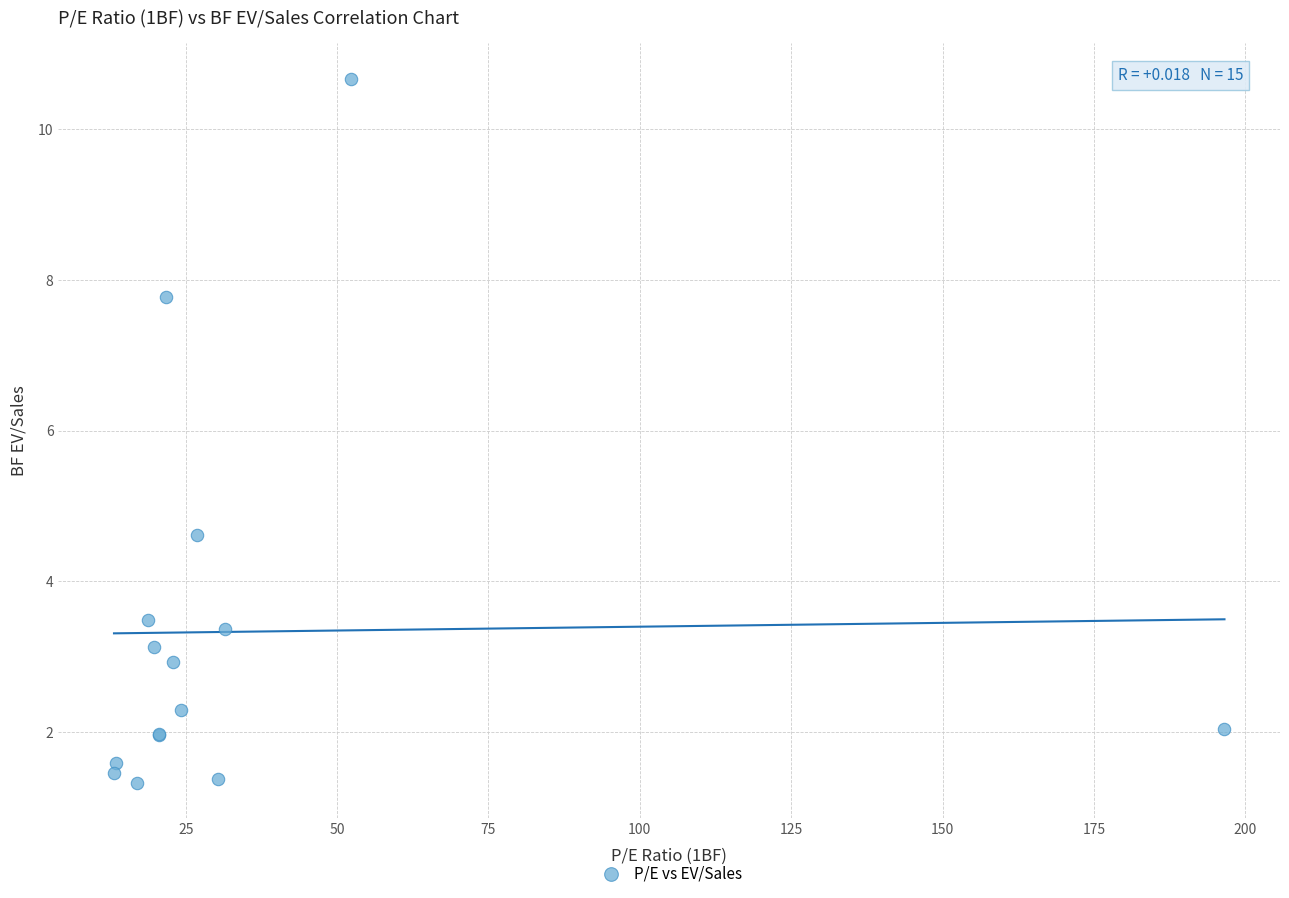

What Y value in the scatter plot is closest to 5?

4.6